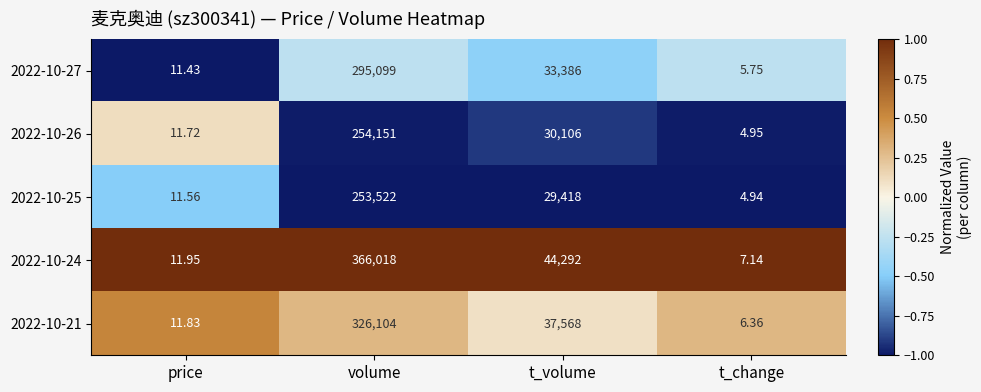

Rank the categories by 2022-10-26 value from highest to lowest.

volume, t_volume, price, t_change